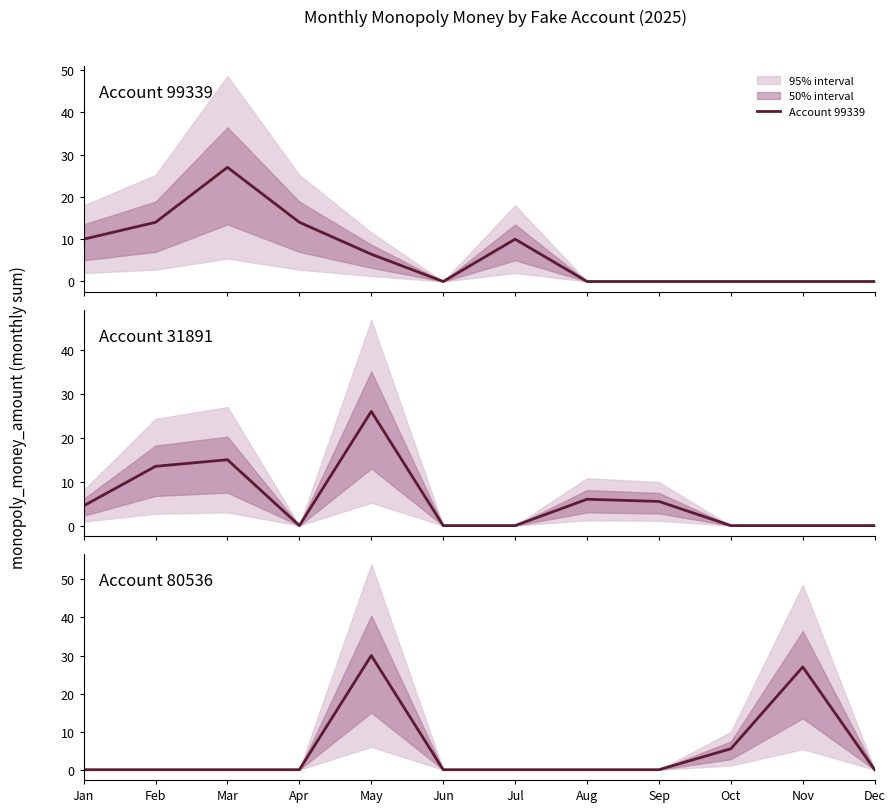

What is the difference between the maximum and second lowest values in the Account 99339 series?

27.0